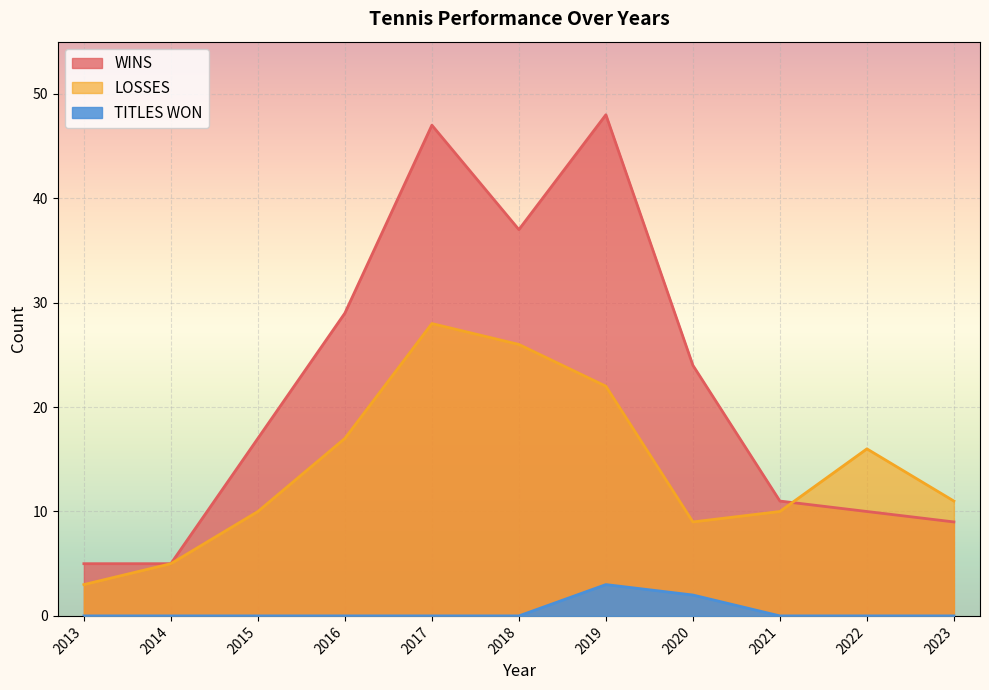

True or false: WINS has more than 2 interior local peaks.

False